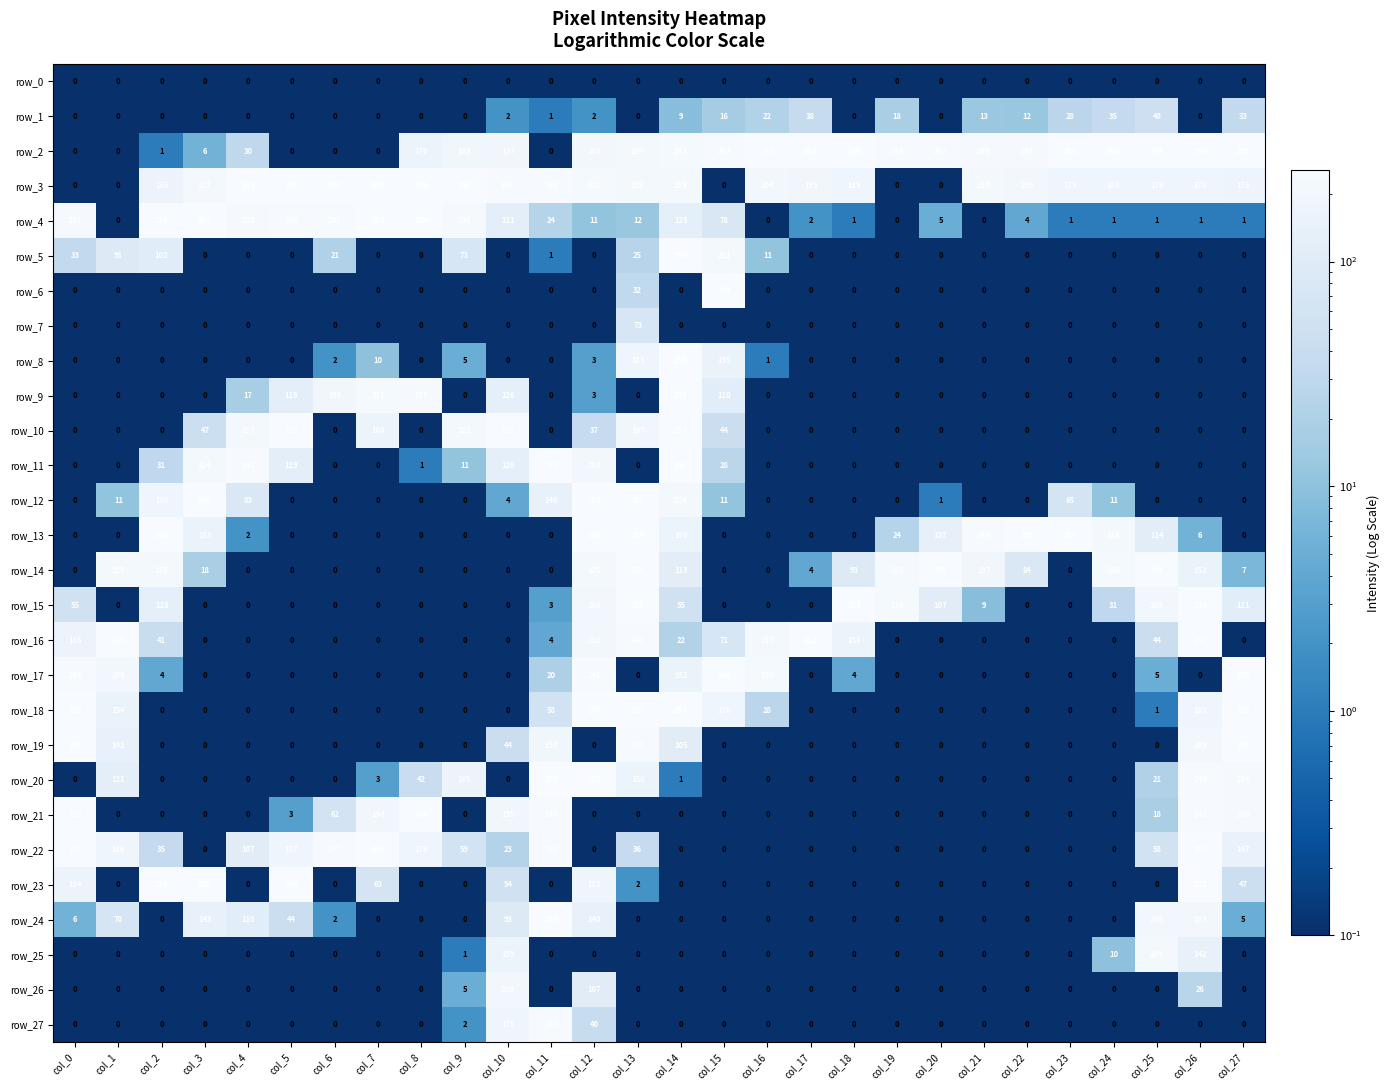

Which series has the largest total across all categories?

row_3